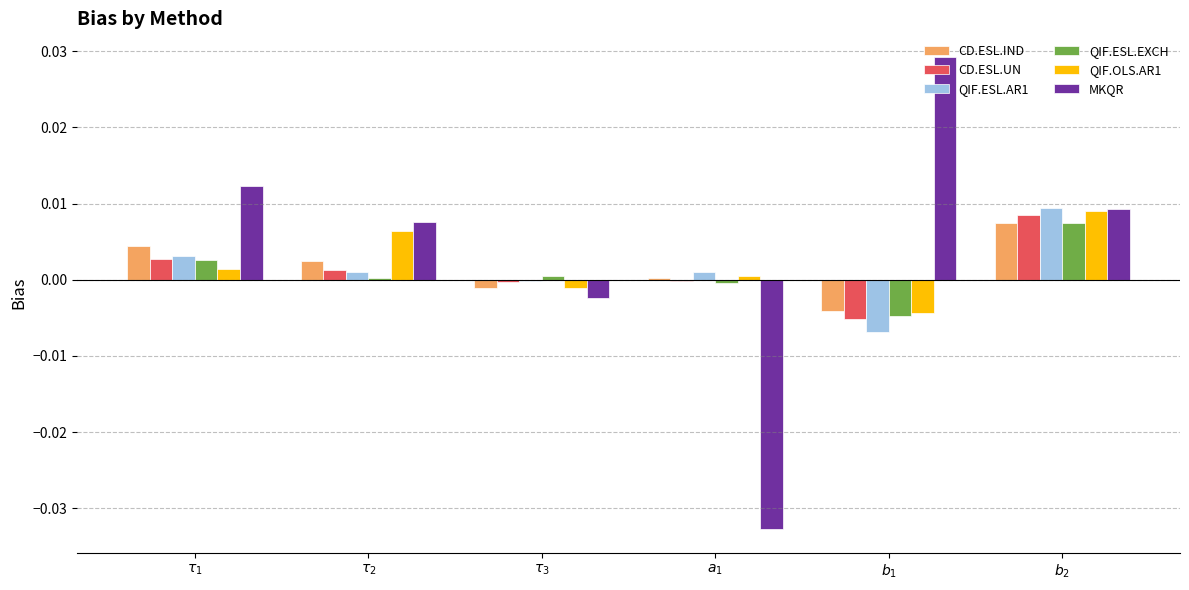

At which category is the sum across all series the highest?

$b_2$